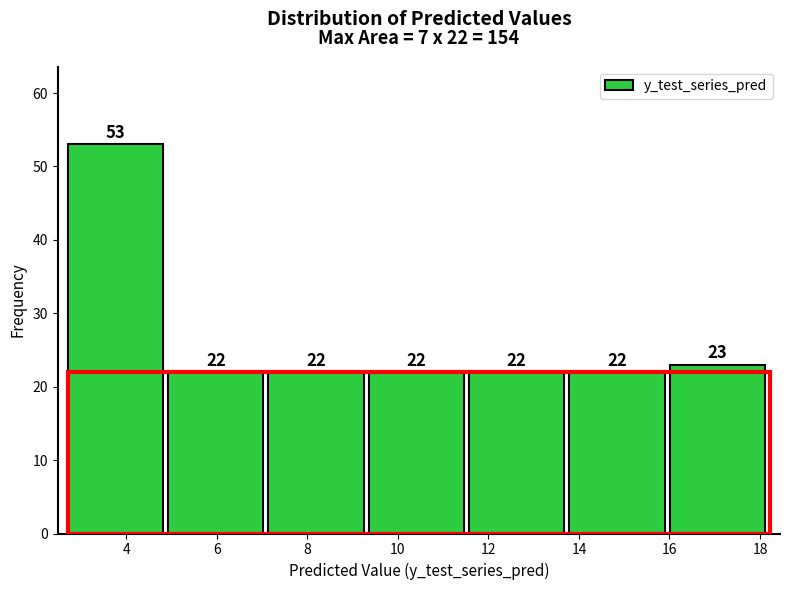

Reading left to right, list every bar in this chart as the range it spans on the x-axis followed by its height. The bar edges are not printed on the chart, so give them approximately, as read against the axis.

2.8 to 5.0: 53
5.0 to 7.2: 22
7.2 to 9.4: 22
9.4 to 11.6: 22
11.6 to 13.8: 22
13.8 to 16.0: 22
16.0 to 18.2: 23